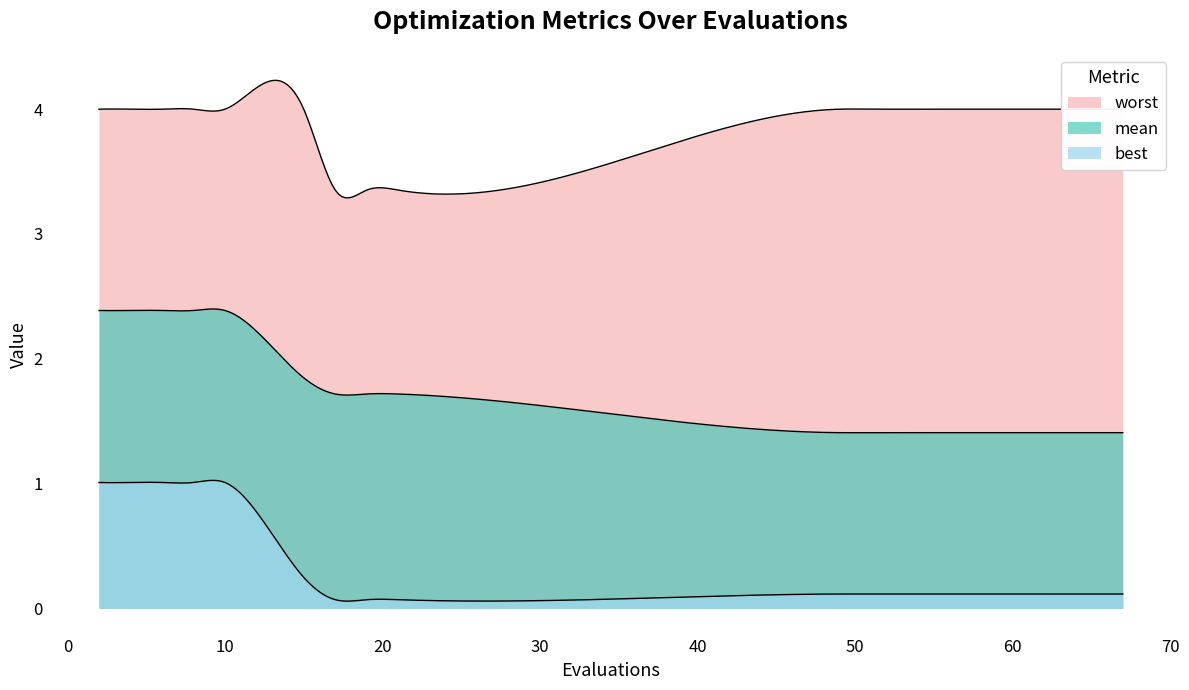

Reading right to left, transcribe all the data shown in this chart.

mean: 1.4	1.4	1.4	1.4	1.4	1.4	1.4	1.4	1.4	1.4	1.4	1.7	1.7	1.7	1.8	2.4	2.4	2.4	2.4	2.4
best: 0.1	0.1	0.1	0.1	0.1	0.1	0.1	0.1	0.1	0.1	0.1	0.1	0.1	0.1	0.2	1.0	1.0	1.0	1.0	1.0
worst: 4.0	4.0	4.0	4.0	4.0	4.0	4.0	4.0	4.0	4.0	4.0	3.4	3.4	3.4	4.0	4.0	4.0	4.0	4.0	4.0